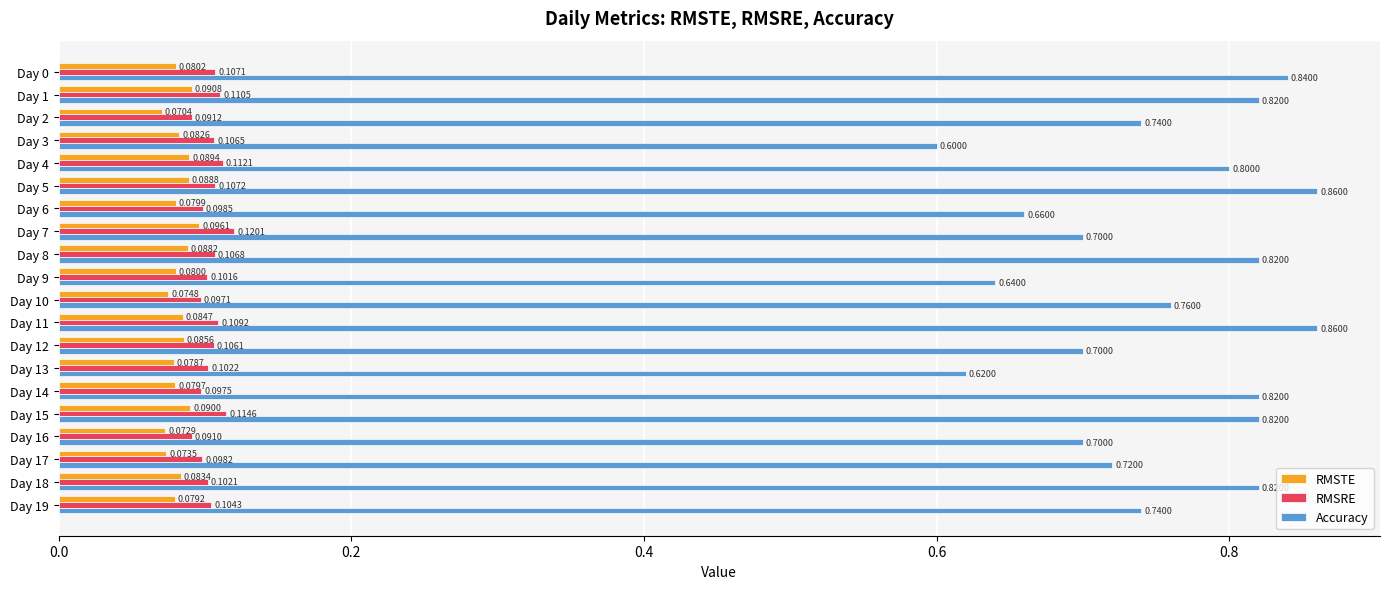

Which series changed the most between Day 0 and Day 8?

Accuracy